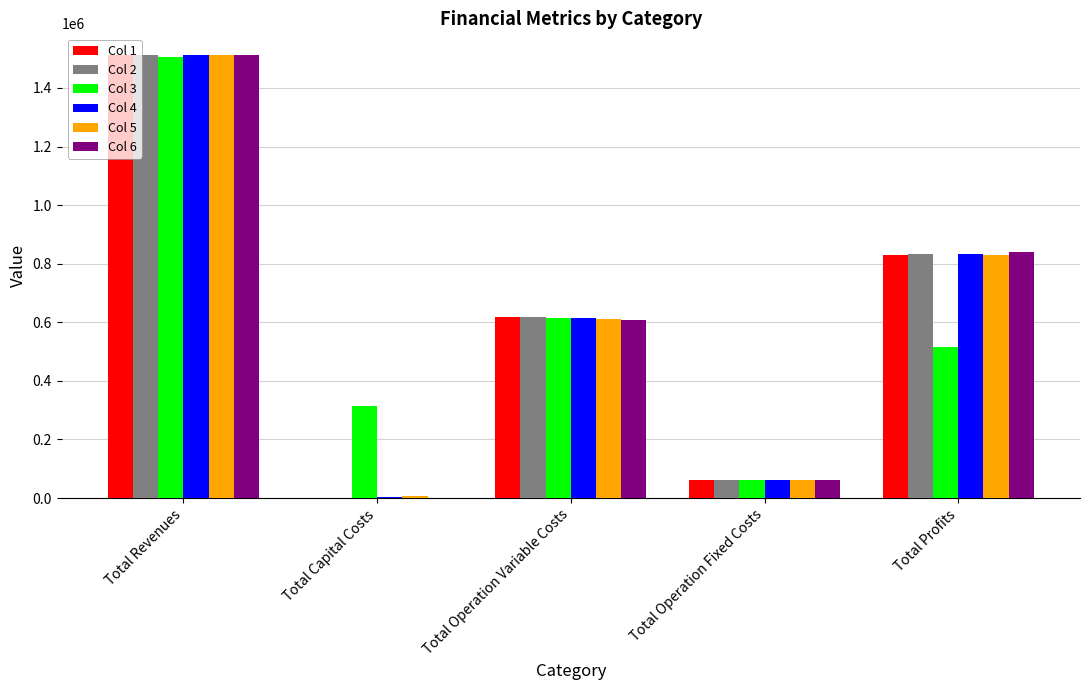

What is the sum of all Col 2 values?

3021871.0